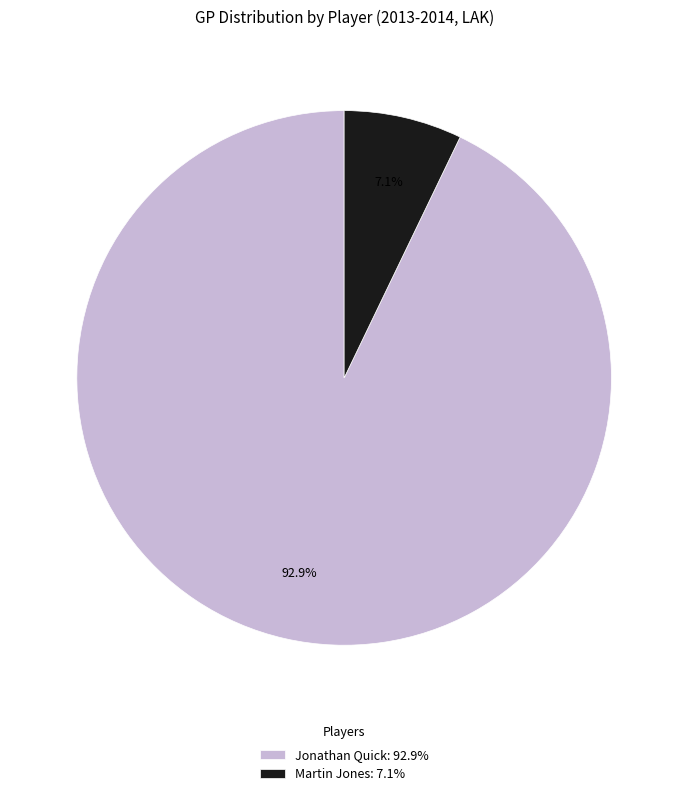

What percentage is the Jonathan Quick slice, to the nearest percent?

93%